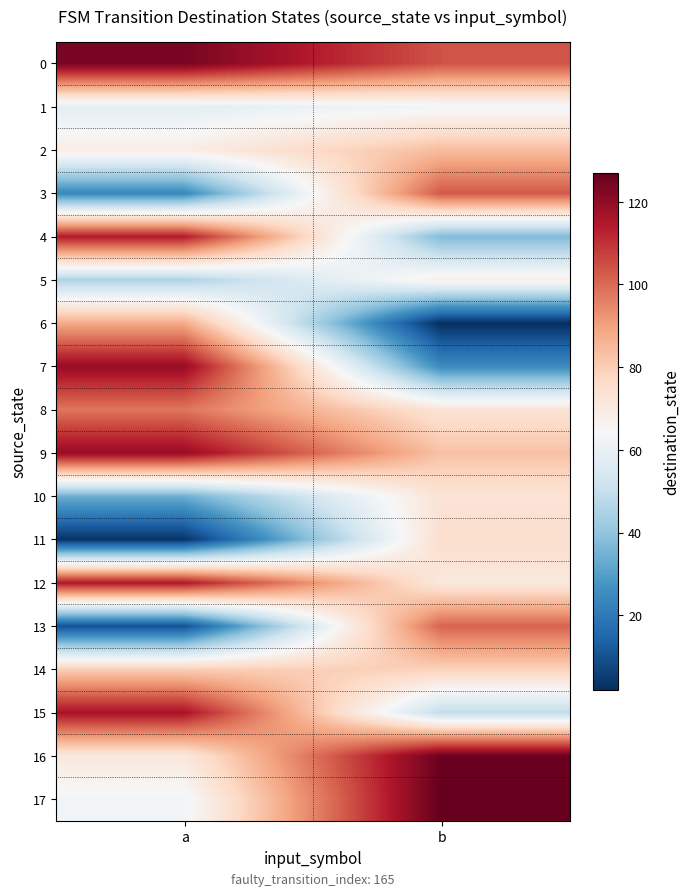

Reading right to left, what are all the values shown in this chart?

0: b=104	a=124
1: b=63	a=58
2: b=84	a=69
3: b=103	a=24
4: b=37	a=114
5: b=68	a=45
6: b=2	a=88
7: b=25	a=119
8: b=73	a=98
9: b=83	a=119
10: b=73	a=34
11: b=75	a=3
12: b=71	a=115
13: b=101	a=10
14: b=79	a=80
15: b=49	a=116
16: b=126	a=71
17: b=127	a=63